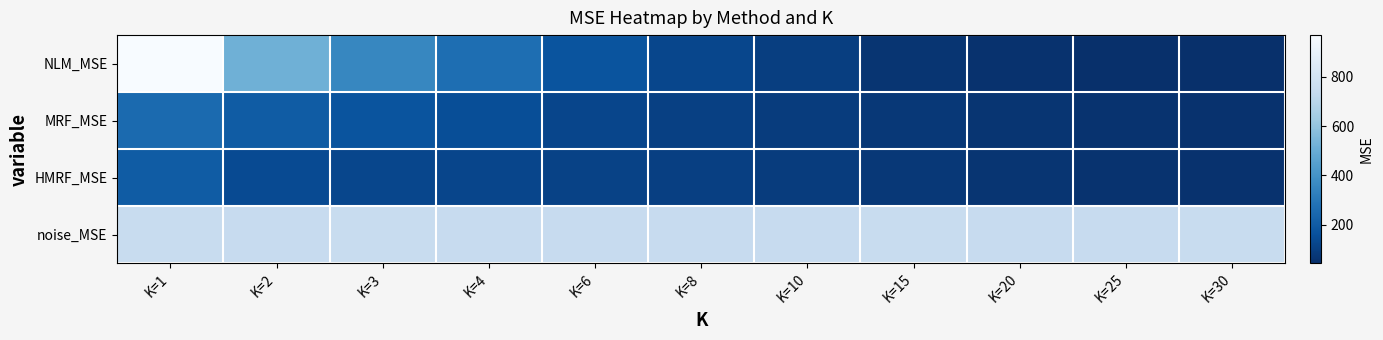

Which has a higher value, K=2 or K=30?

K=2